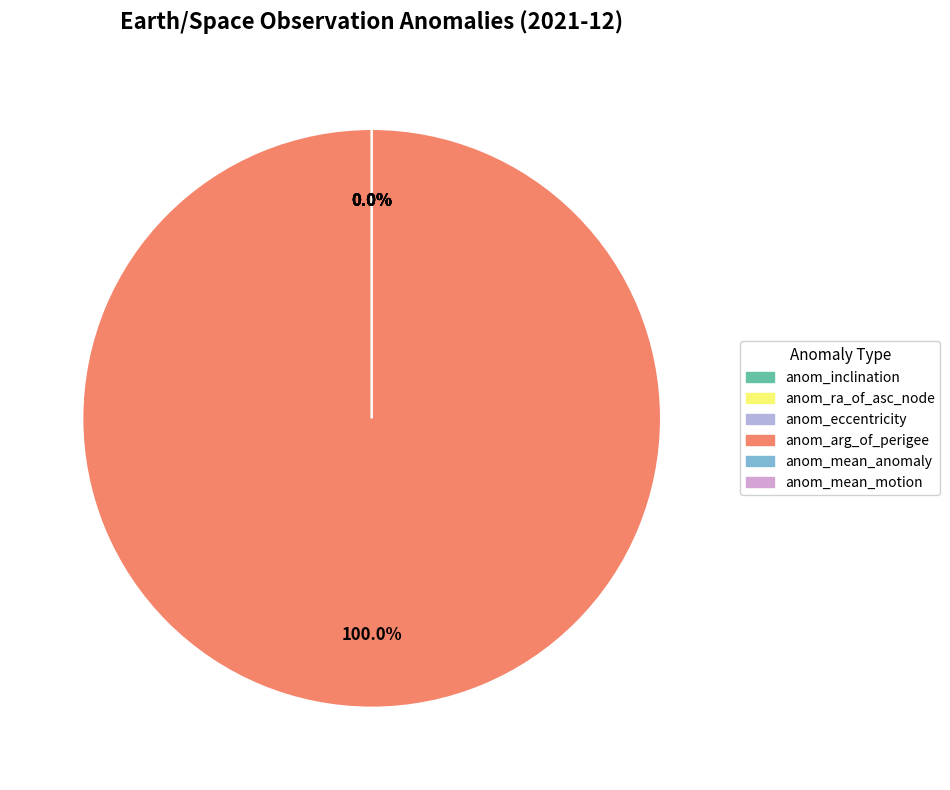

What is the largest slice in the pie chart?

anom_arg_of_perigee